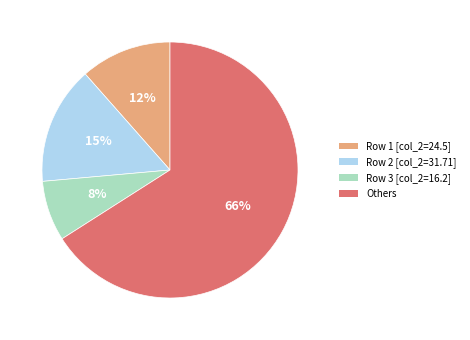

To the nearest percent, what is the average slice percentage?

25%